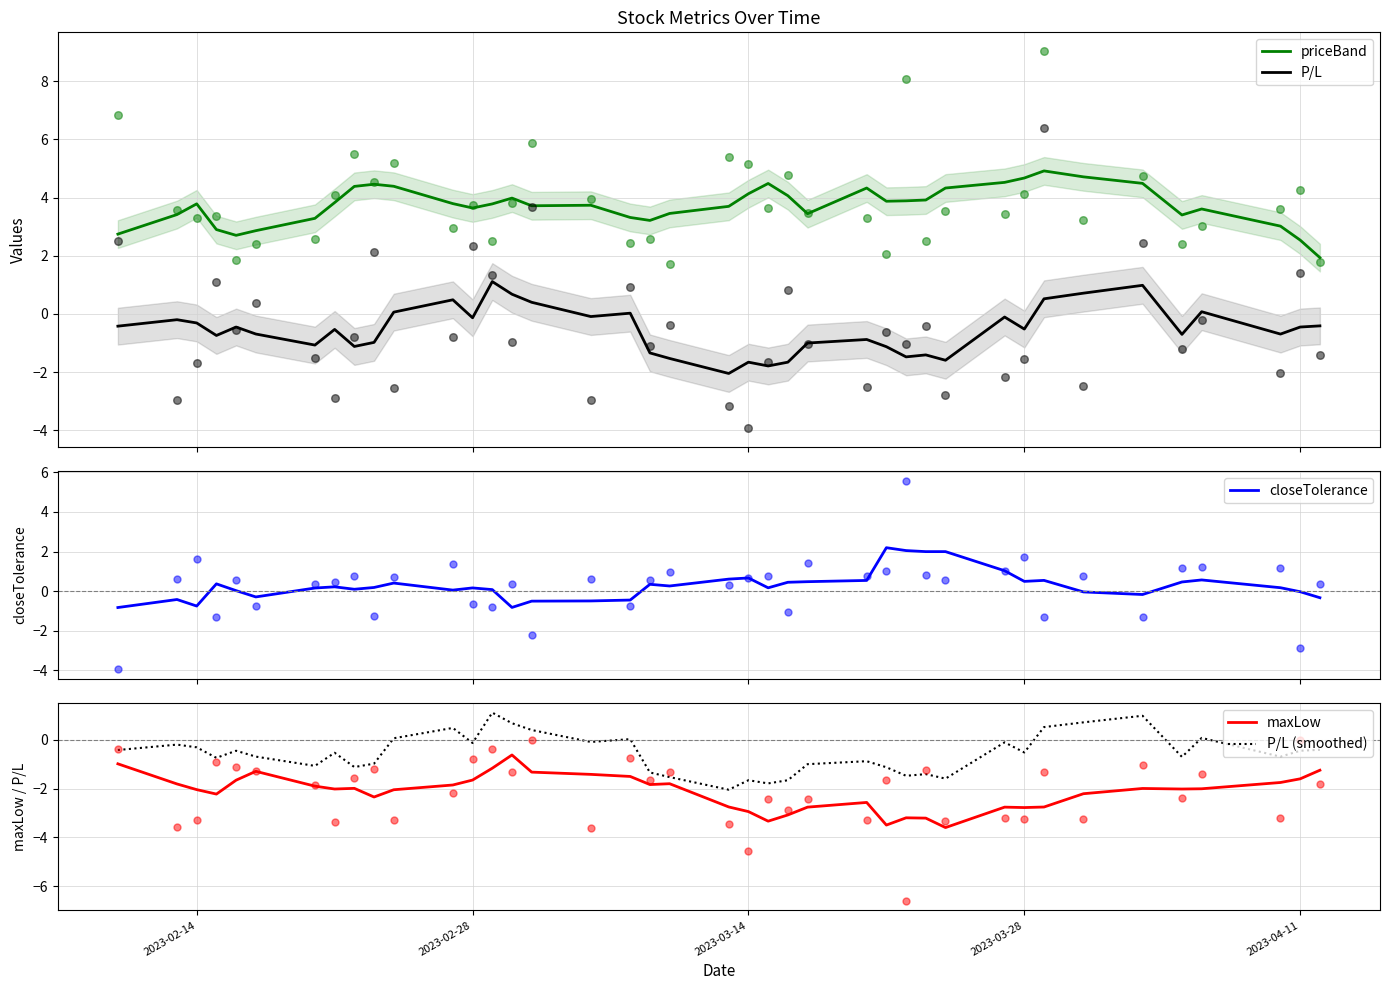

What is the highest value of the P/L series?

1.1